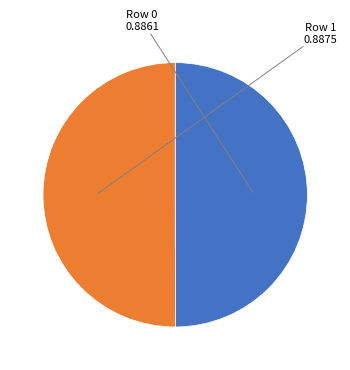

How many segments does this pie chart have?

2